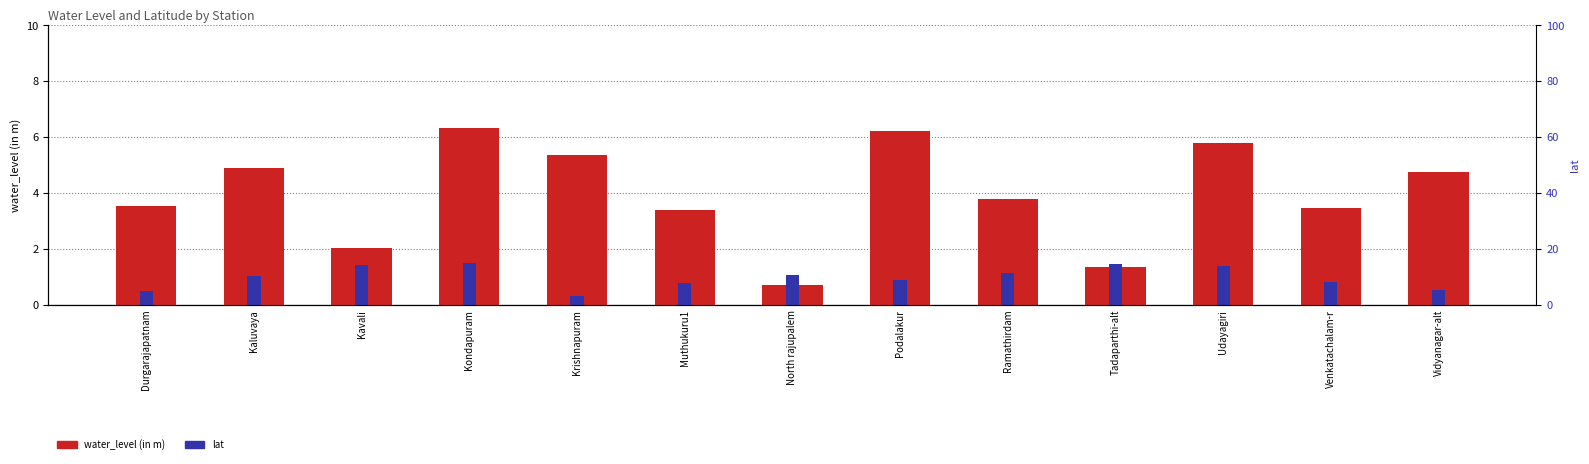

What is the sum of the lat values at Kondapuram and Ramathirdam?

2.6